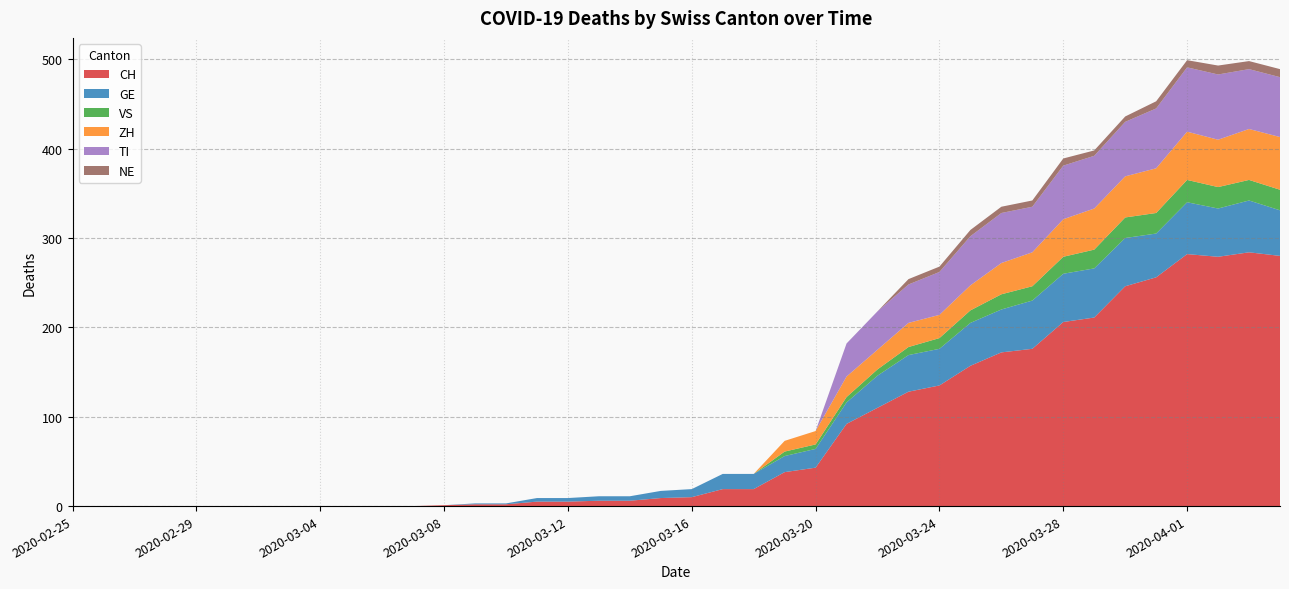

Reading left to right, what are all the values shown in this chart?

CH: 0	0	0	0	0	0	0	0	0	0	0	0	1	2	2	5	5	6	6	9	10	19	19	38	43	92	110	128	135	157	172	176	206	211	246	256	282	279	284	280
GE: 0	0	0	0	0	0	0	0	0	0	0	0	0	1	1	4	4	5	5	8	9	17	17	18	21	24	36	41	41	48	48	54	54	55	54	49	58	54	58	51
VS: 0	0	0	0	0	0	0	0	0	0	0	0	0	0	0	0	0	0	0	0	0	0	0	5	5	6	7	9	12	14	17	16	19	21	23	23	25	24	23	23
ZH: 0	0	0	0	0	0	0	0	0	0	0	0	0	0	0	0	0	0	0	0	0	0	0	12	15	23	22	27	26	28	35	38	42	46	46	50	54	53	57	59
TI: 0	0	0	0	0	0	0	0	0	0	0	0	0	0	0	0	0	0	0	0	0	0	0	0	0	37	43	43	48	55	56	51	60	59	61	67	72	73	67	67
NE: 0	0	0	0	0	0	0	0	0	0	0	0	0	0	0	0	0	0	0	0	0	0	0	0	0	0	0	6	6	7	7	7	8	6	6	8	8	10	9	9